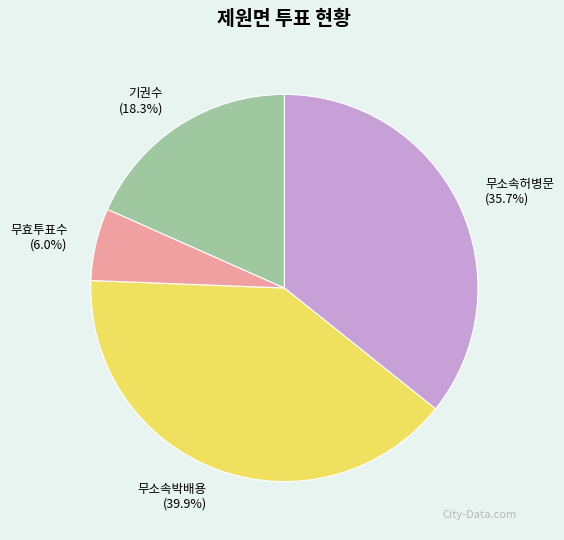

Which slice is the smallest?

무효투표수